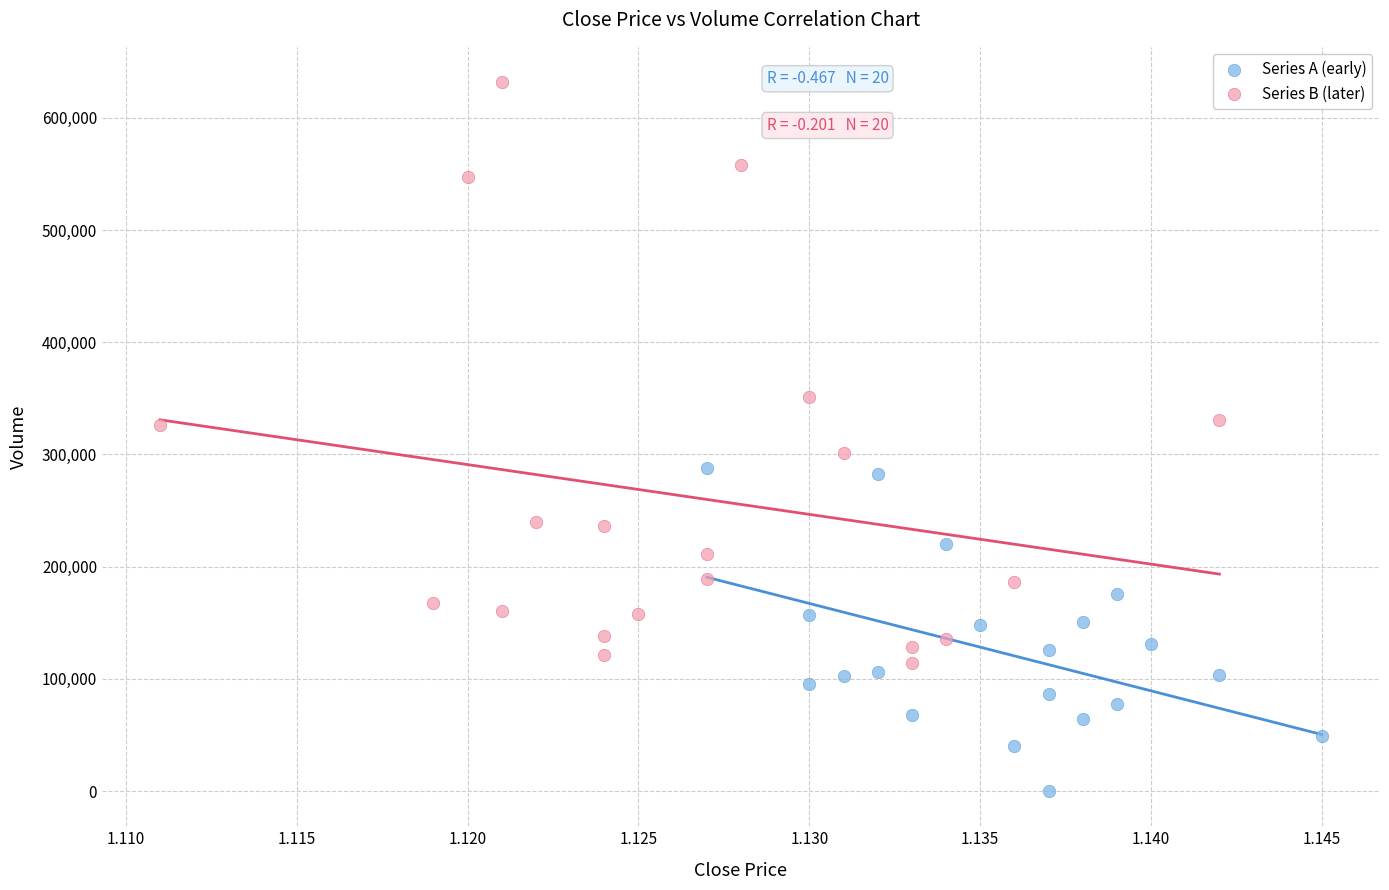

Which series reaches the minimum Y coordinate?

Series A (early)